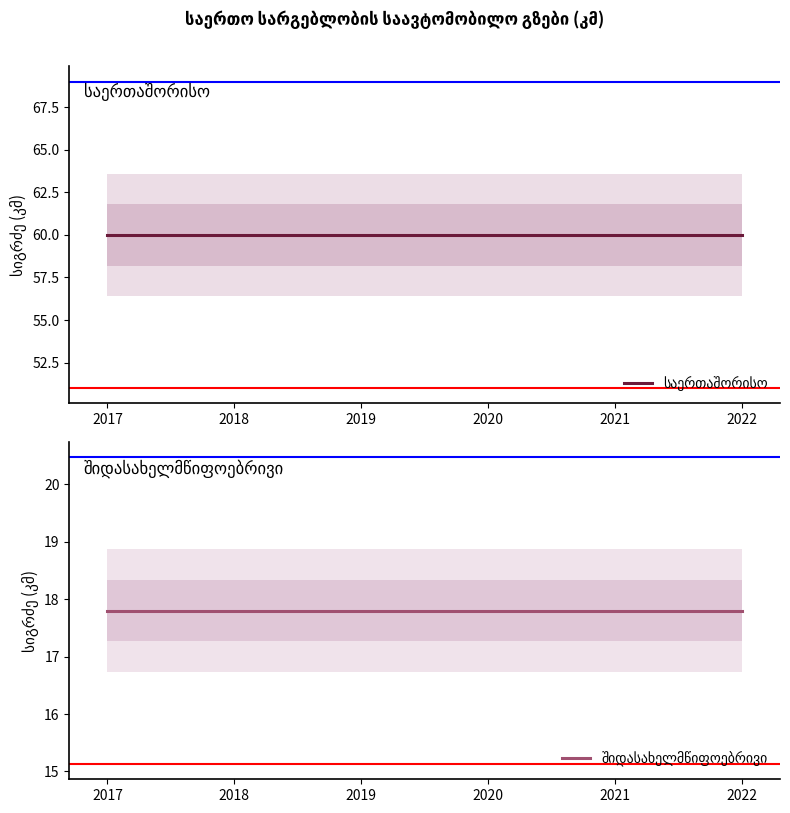

What is the spread (max minus min) of values at 2018?

42.2